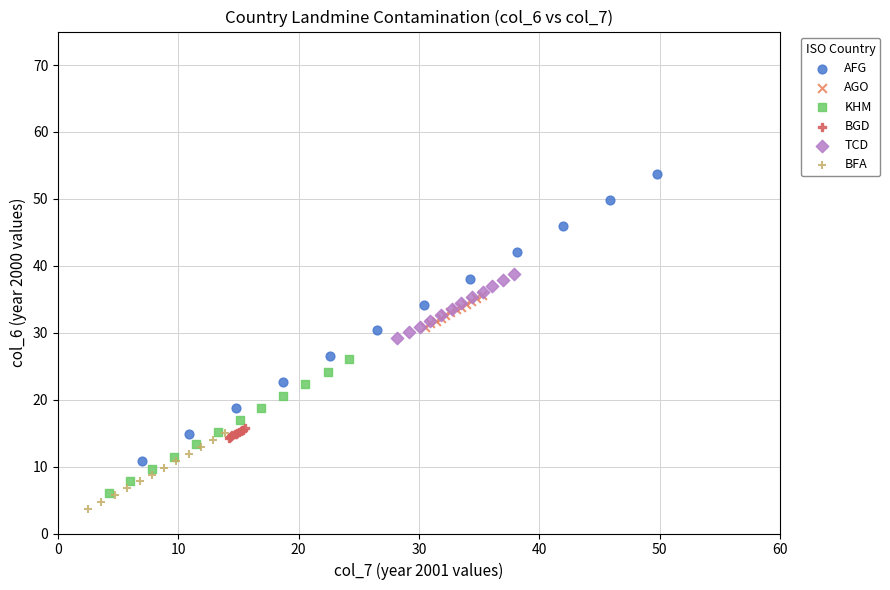

Which series has the largest Y range (max minus min)?

AFG